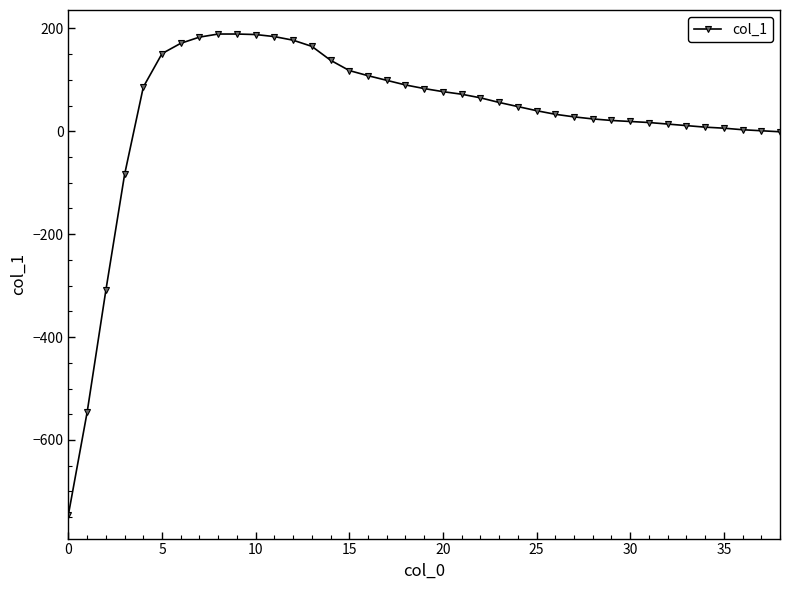

How many data points are less than 56?

19